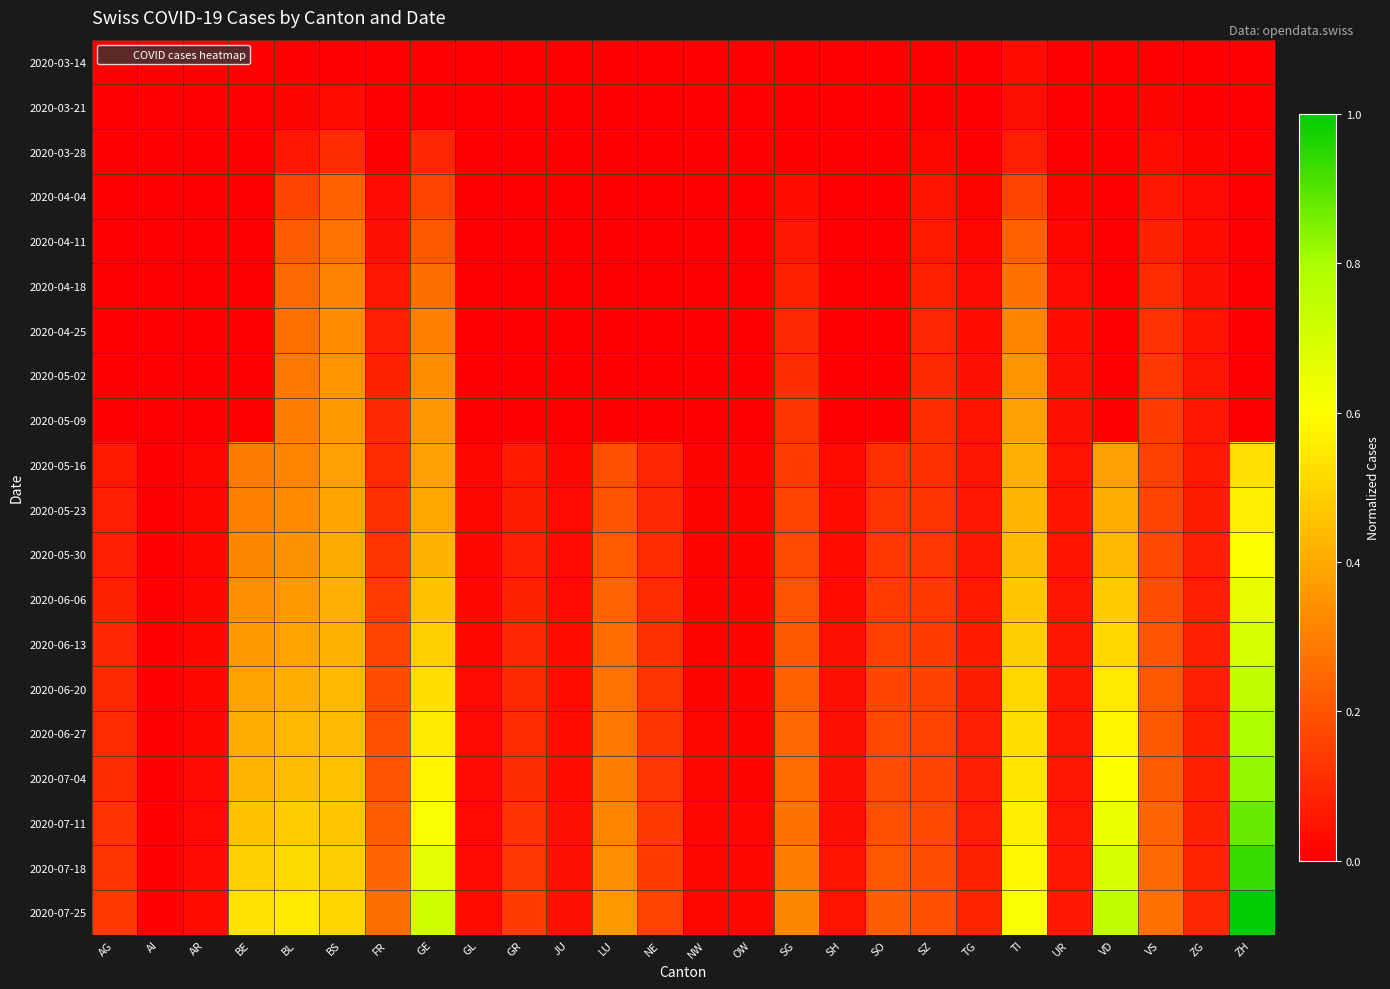

Which label corresponds to the smallest value in the chart?

AG